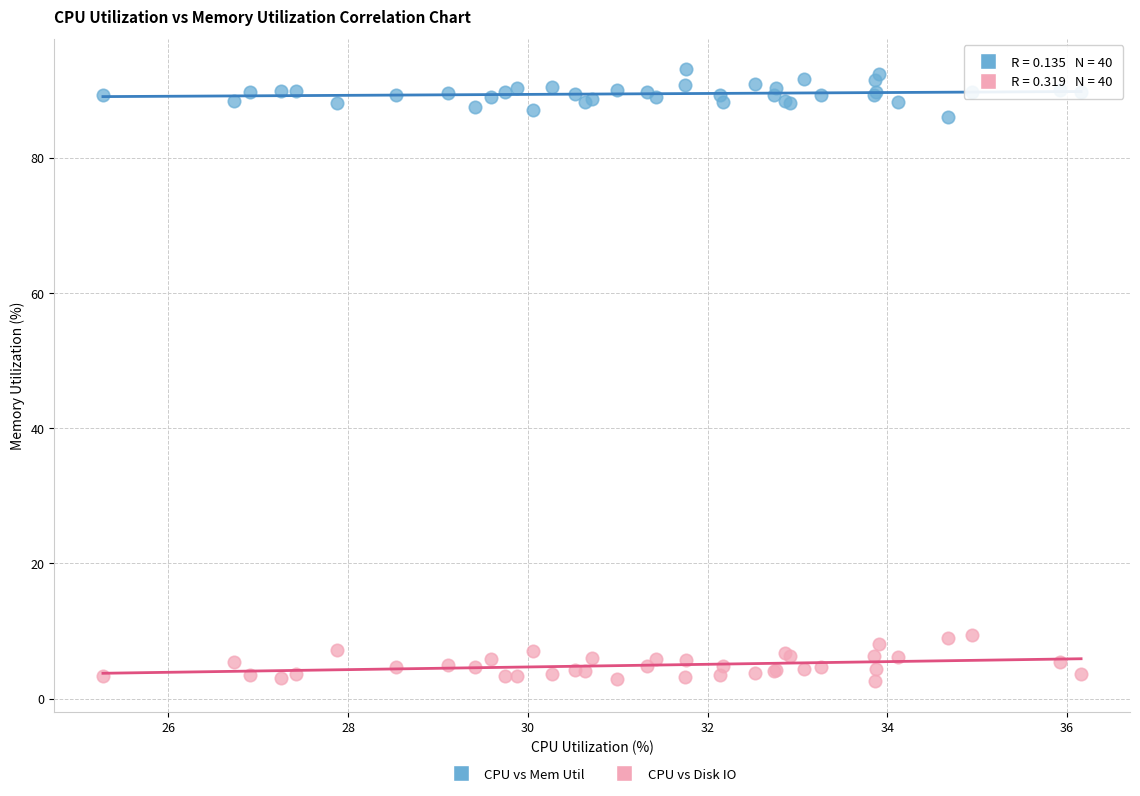

Which series contains the lowest Y value?

CPU vs Disk IO